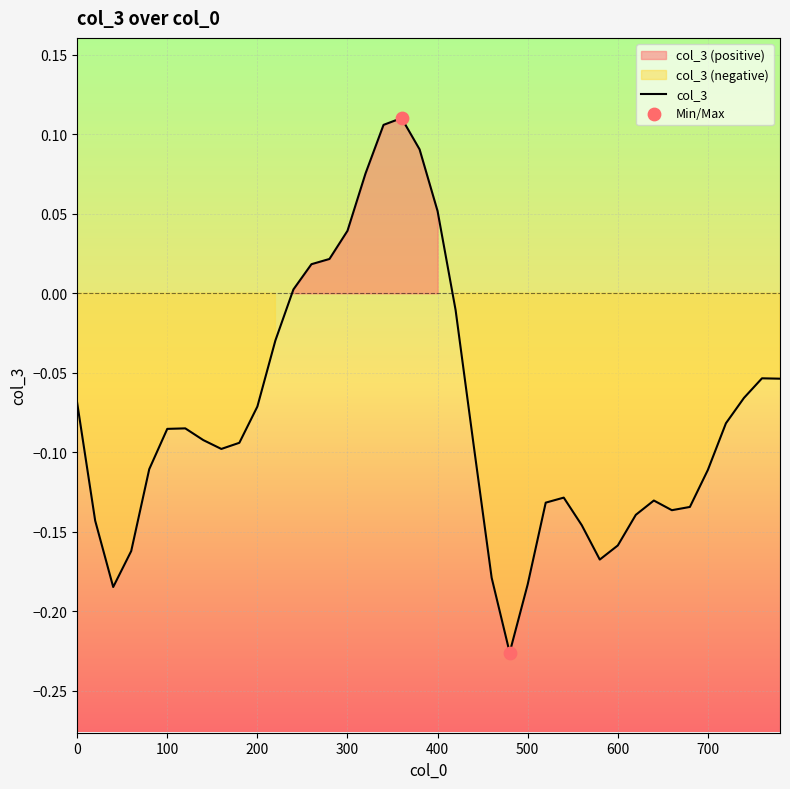

Between 560 and 640, which is larger?

640